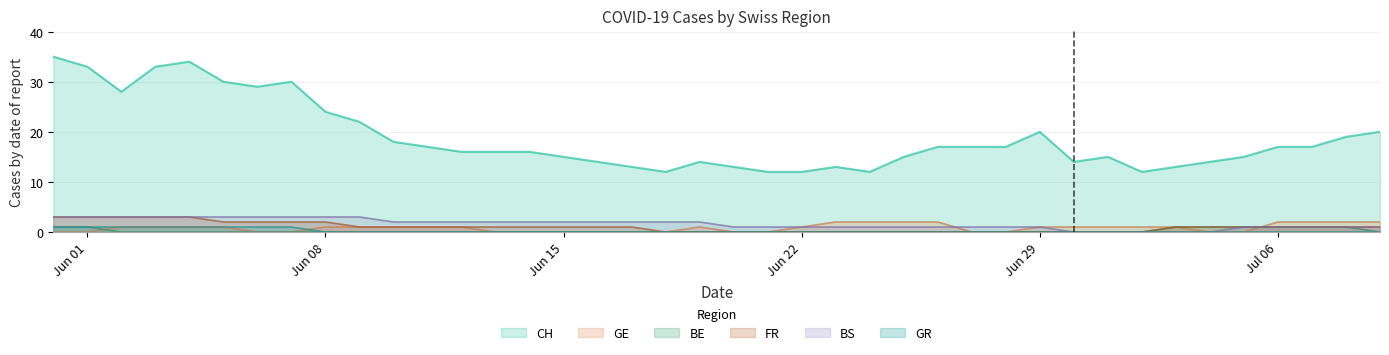

Reading left to right, transcribe all the data shown in this chart.

CH: 35	33	28	33	34	30	29	30	24	22	18	17	16	16	16	15	14	13	12	14	13	12	12	13	12	15	17	17	17	20	14	15	12	13	14	15	17	17	19	20
GE: 0	0	1	1	1	1	0	0	1	1	1	1	1	0	0	0	0	0	0	1	0	0	1	2	2	2	2	0	0	1	1	1	1	1	0	0	2	2	2	2
BE: 1	1	0	0	0	0	0	0	0	0	0	0	0	0	0	0	0	0	0	0	0	0	0	0	0	0	0	0	0	0	0	0	0	1	1	1	1	1	1	0
FR: 3	3	3	3	3	2	2	2	2	1	1	1	1	1	1	1	1	1	0	0	0	0	0	0	0	0	0	0	0	0	0	0	0	1	1	1	1	1	1	1
BS: 3	3	3	3	3	3	3	3	3	3	2	2	2	2	2	2	2	2	2	2	1	1	1	1	1	1	1	1	1	1	0	0	0	0	0	1	1	1	1	1
GR: 1	1	1	1	1	1	1	1	0	0	0	0	0	0	0	0	0	0	0	0	0	0	0	0	0	0	0	0	0	0	0	0	0	0	0	0	0	0	0	0